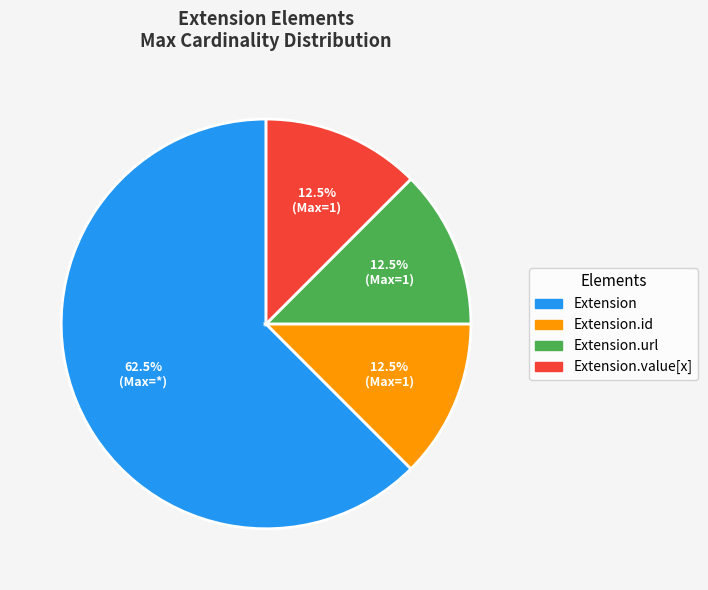

Does any single category account for the majority?

Yes